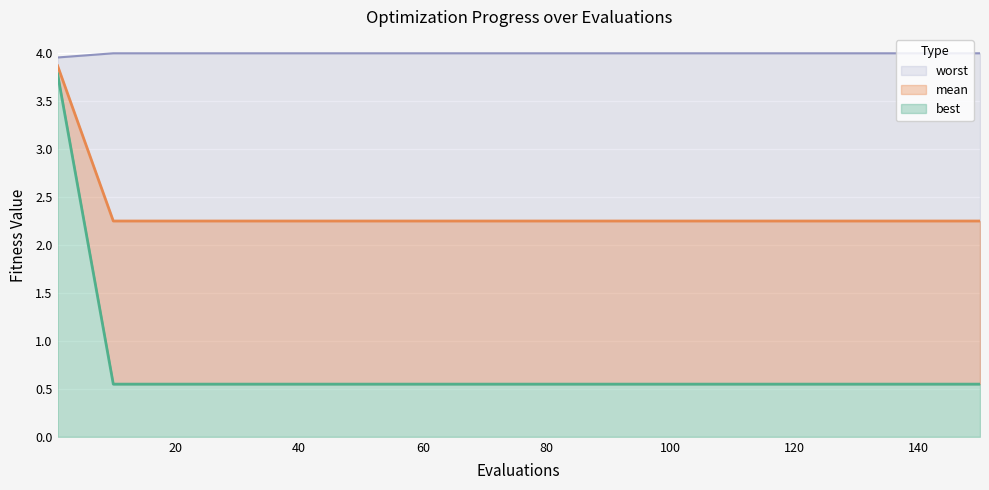

How many lines are shown in the chart?

3